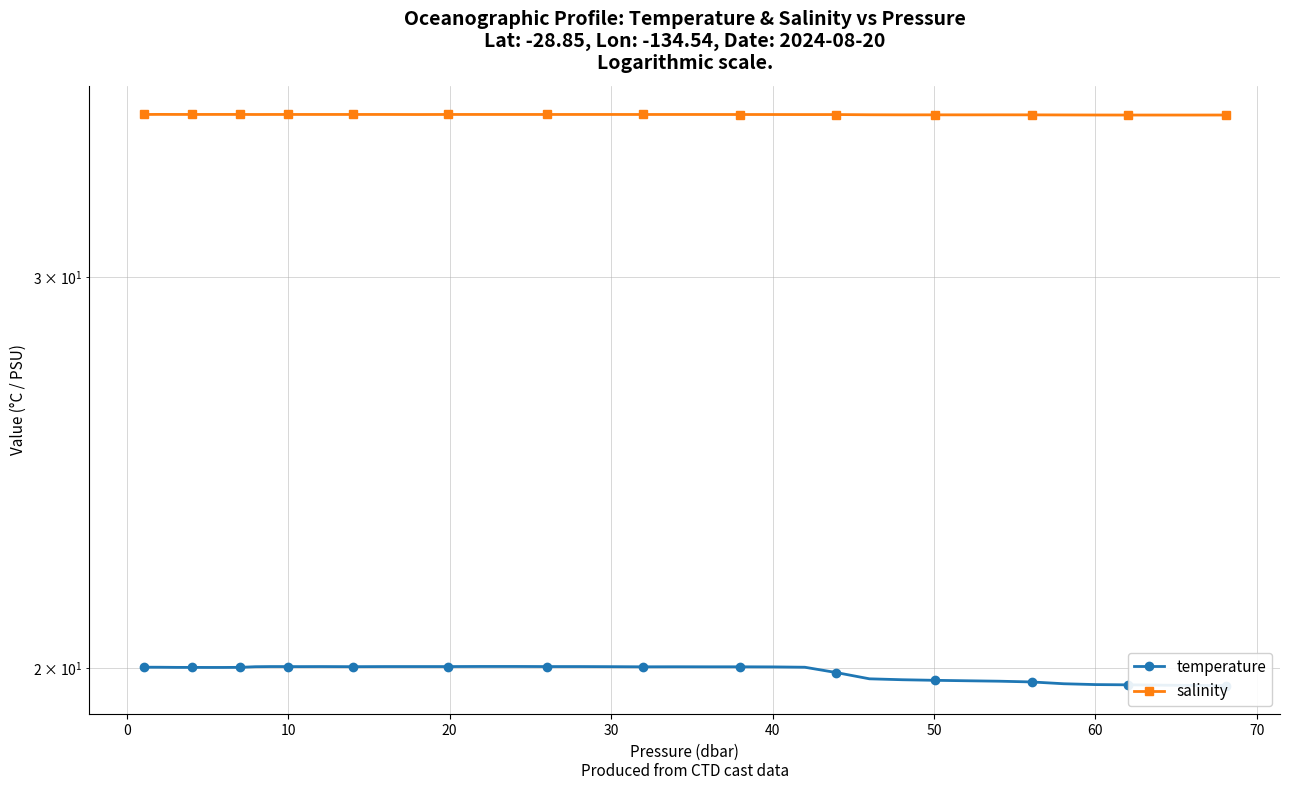

The value of salinity at 14 is 49.1. True or false?

False